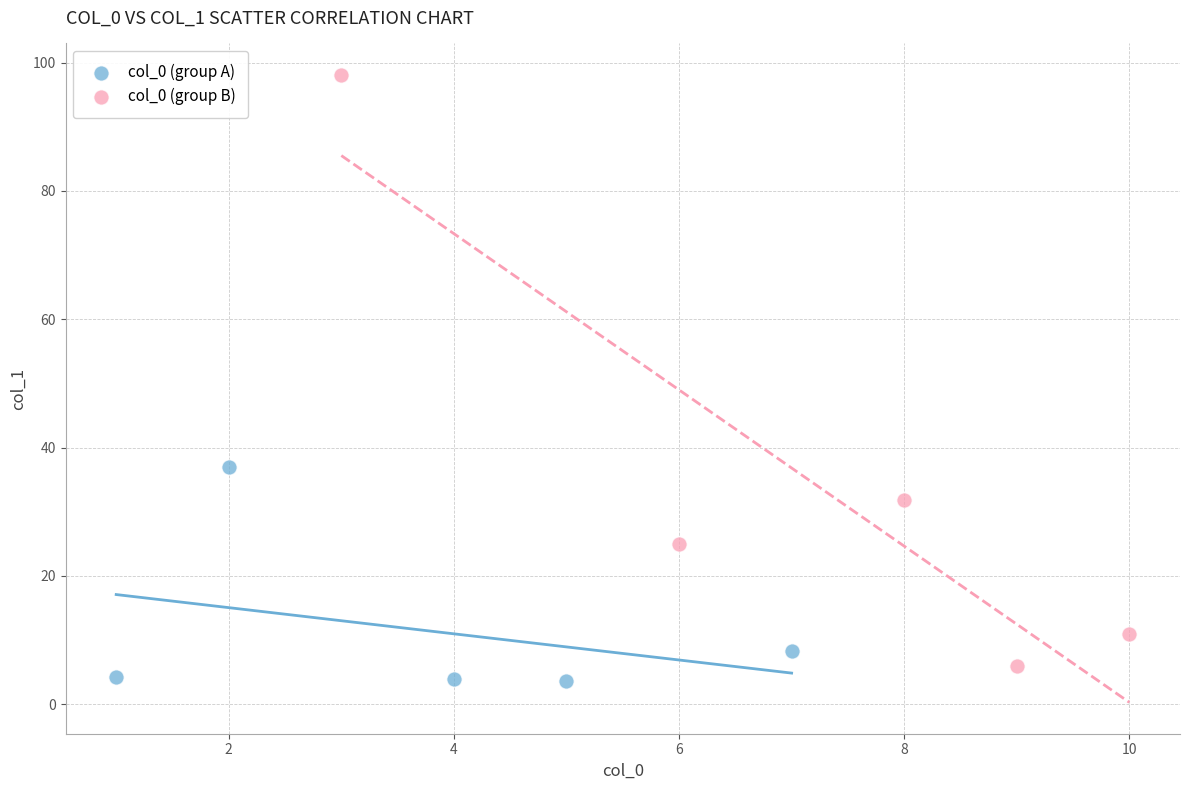

Which series has the widest spread of Y values?

col_0 (group B)